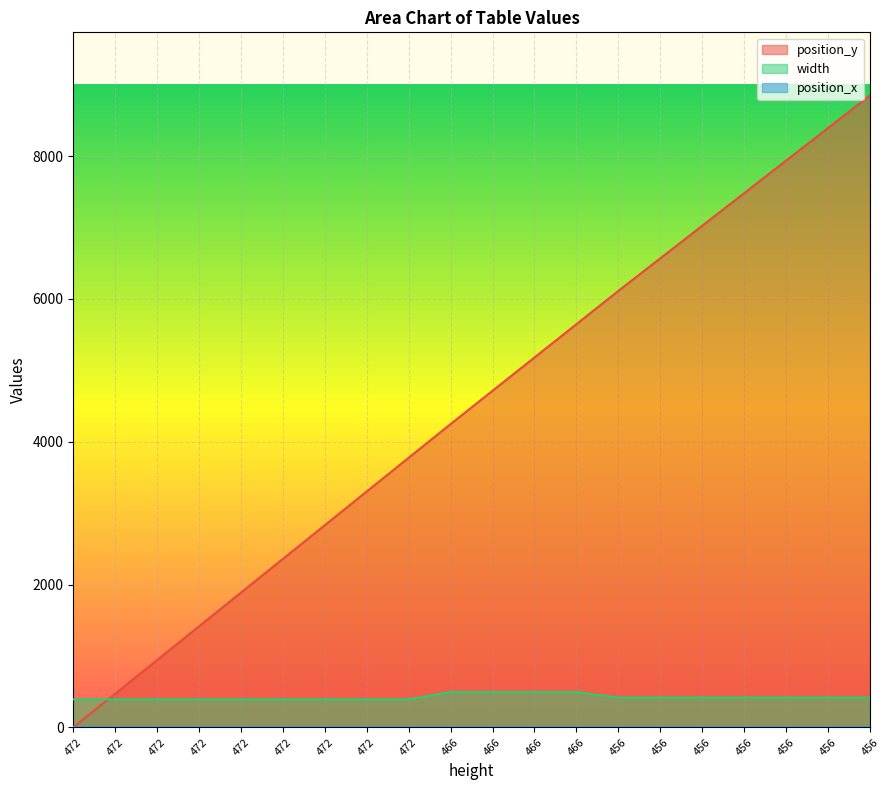

Which series ends up on top after the final intersection of width and position_y?

position_y